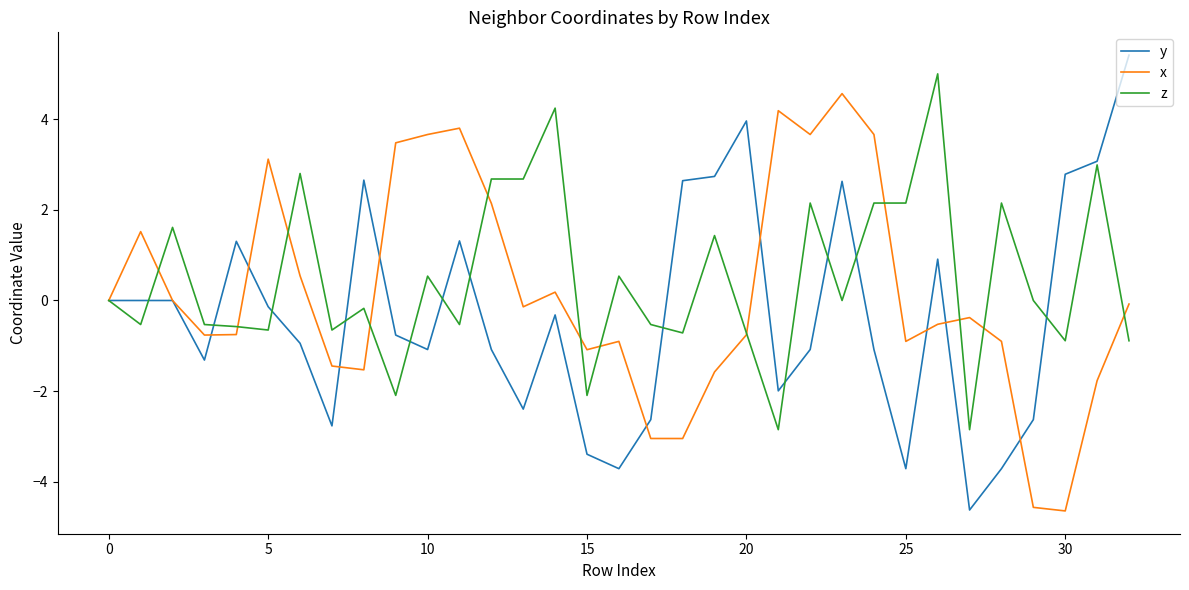

Does the chart have visible grid lines?

No